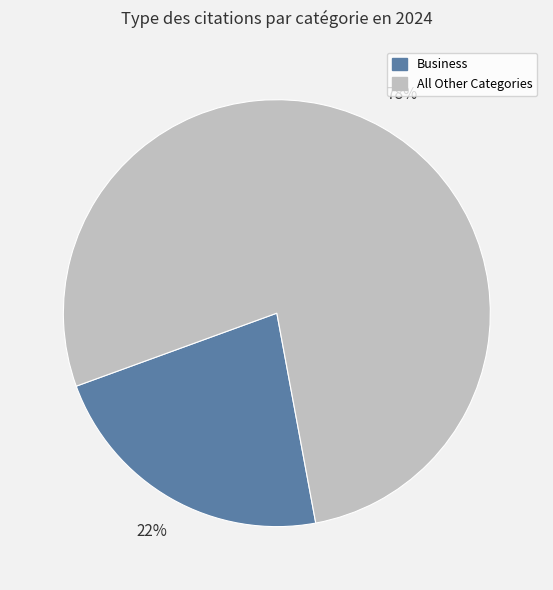

Is there a majority slice in this chart?

Yes